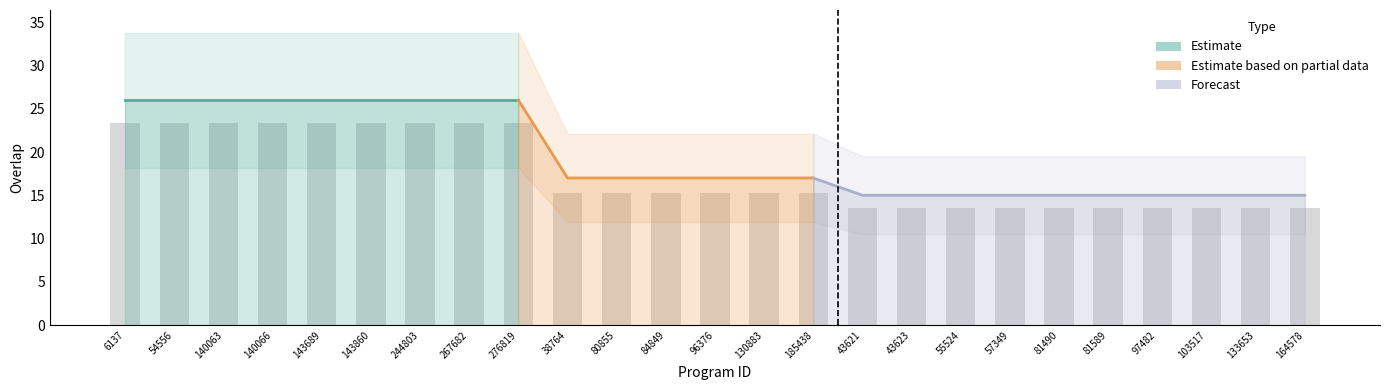

What is the minimum value shown in the chart?

13.5